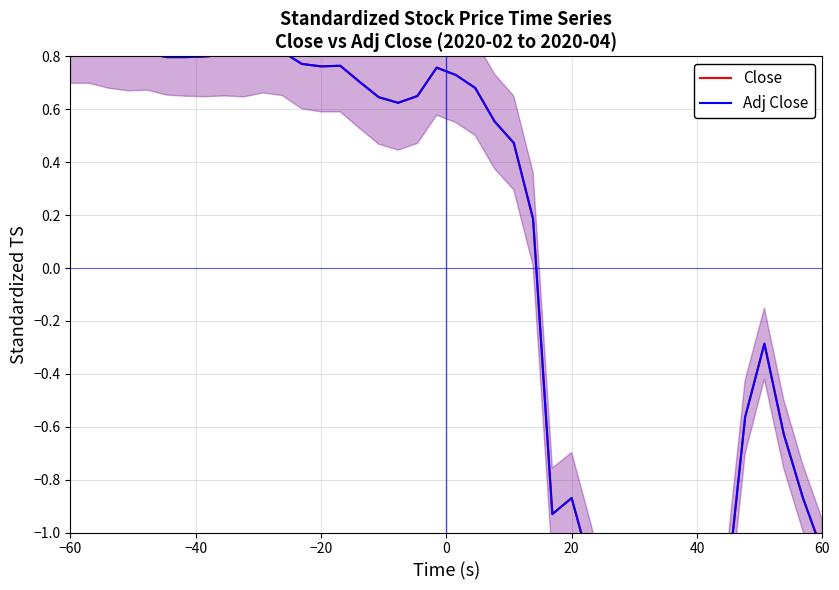

Which series ends up on top after the final intersection of Adj Close and Close?

Close